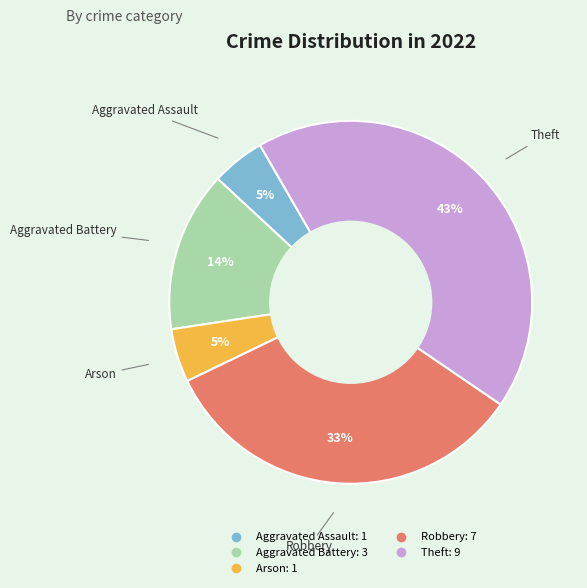

To the nearest percent, what portion does Aggravated Assault represent?

5%